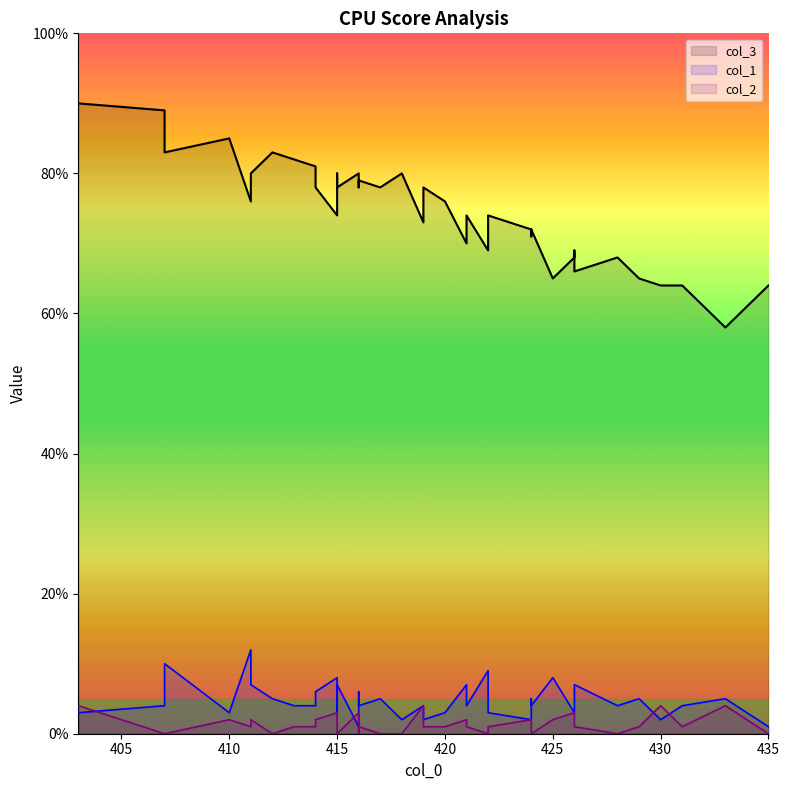

Does the chart have visible grid lines?

No